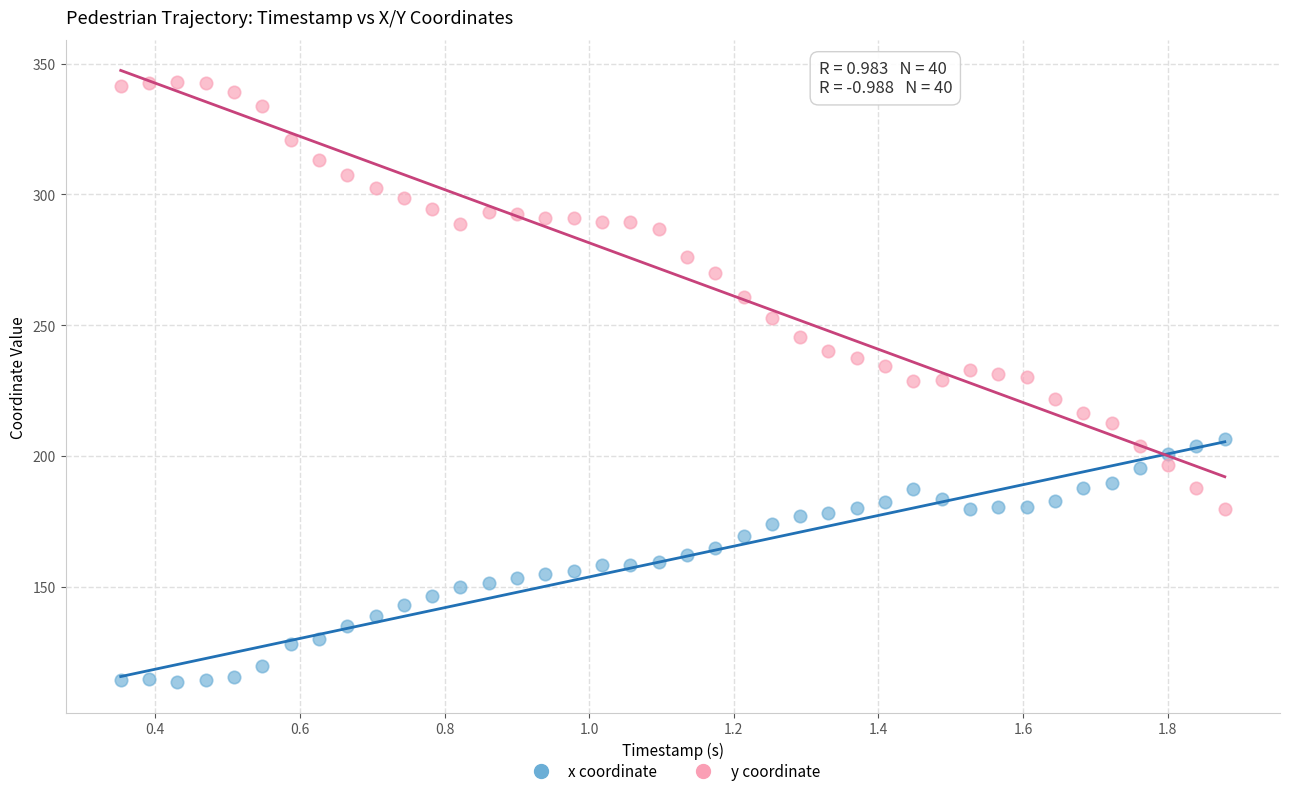

Which series contains the lowest Y value?

x coordinate